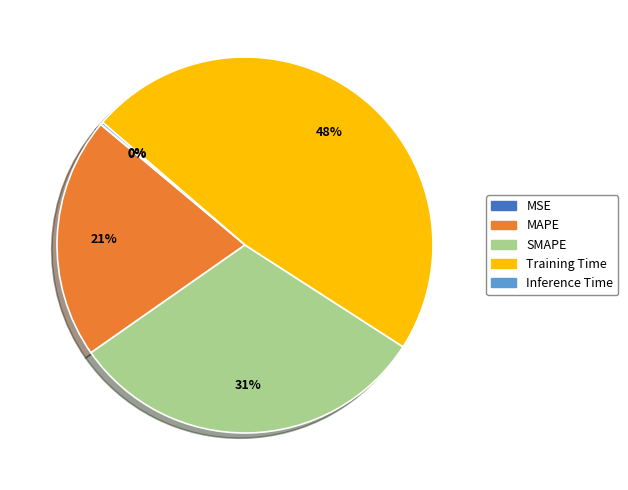

Does any single category account for the majority?

No